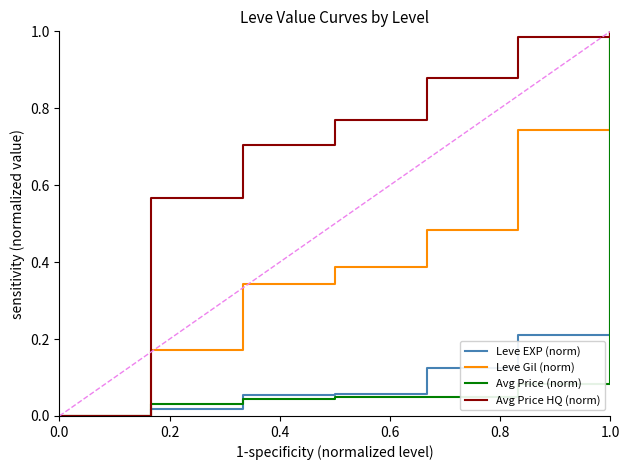

Which series has the largest total across all categories?

Avg Price HQ (norm)